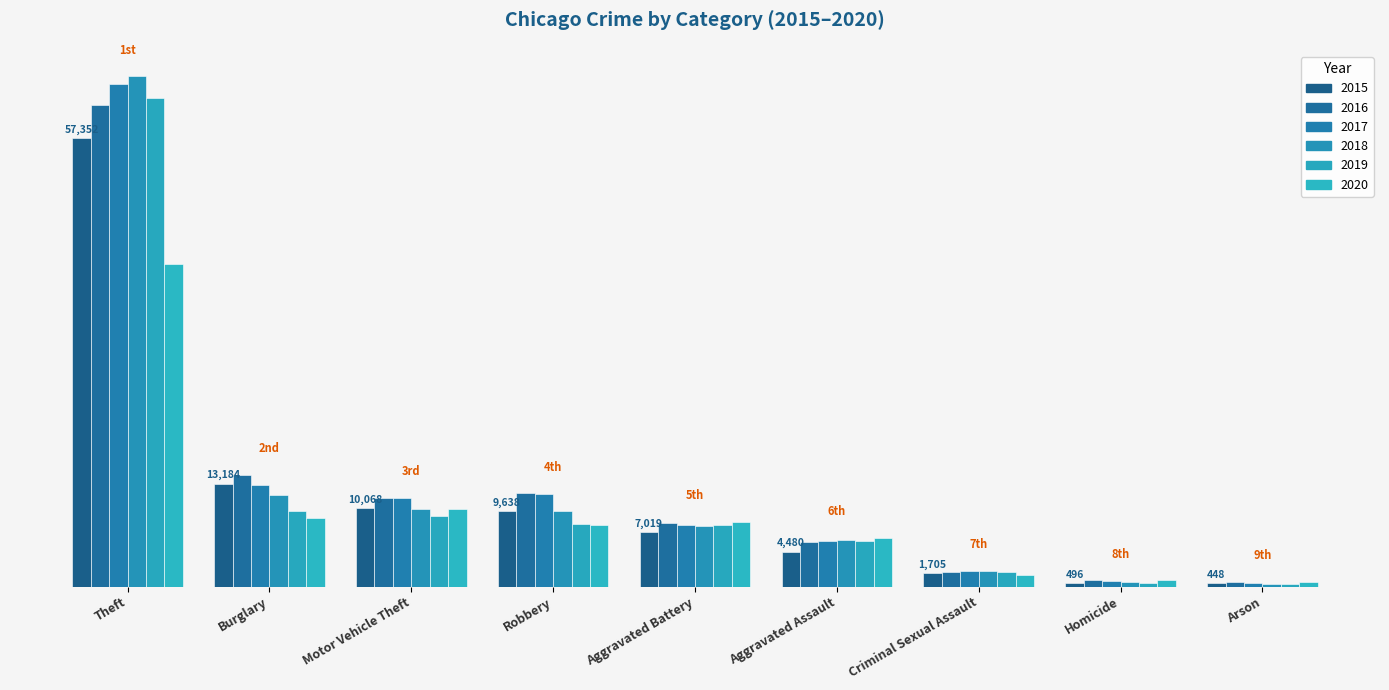

Does the chart contain stacked bars?

No